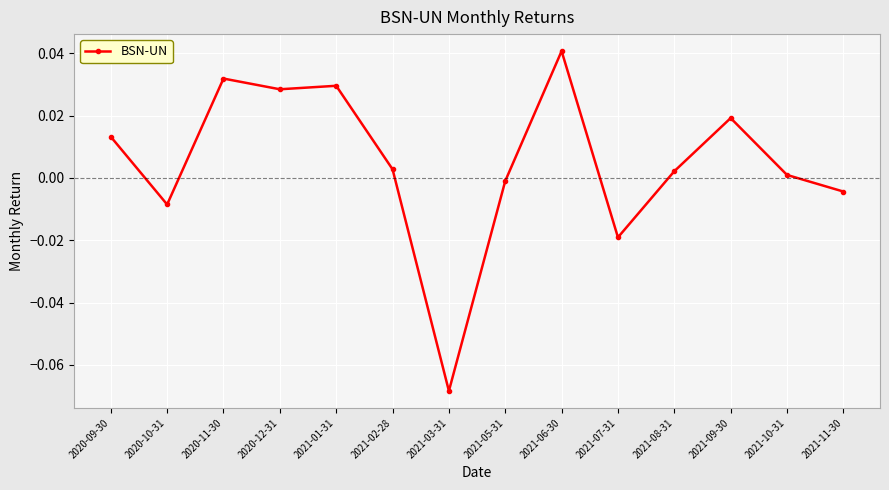

Which label corresponds to the smallest value in the chart?

2021-03-31